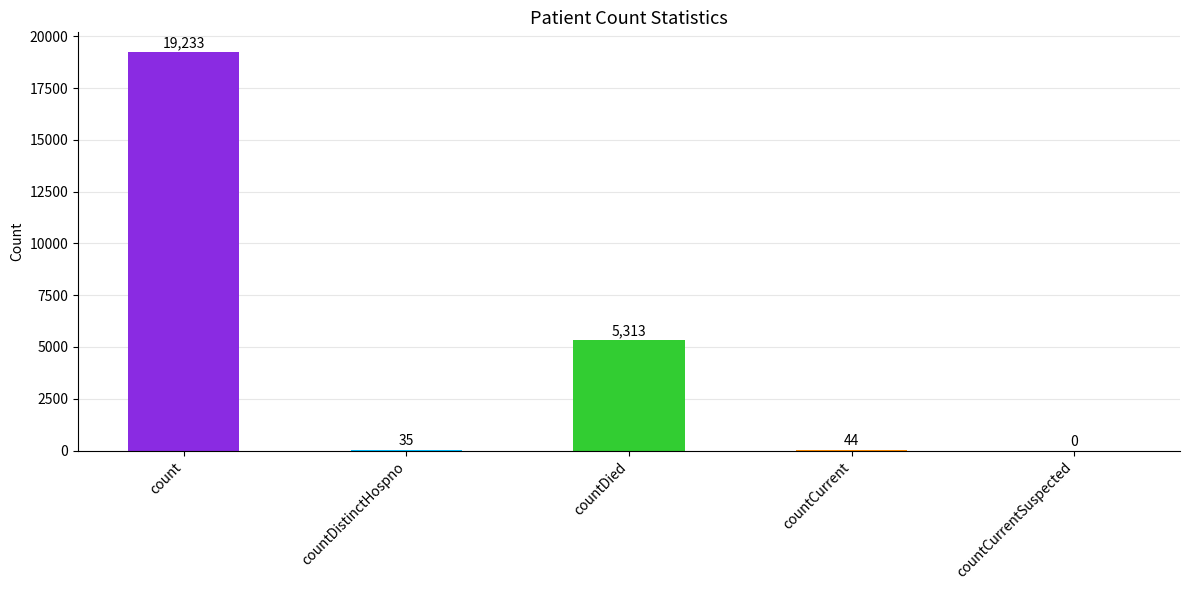

How many series are shown in this chart?

1